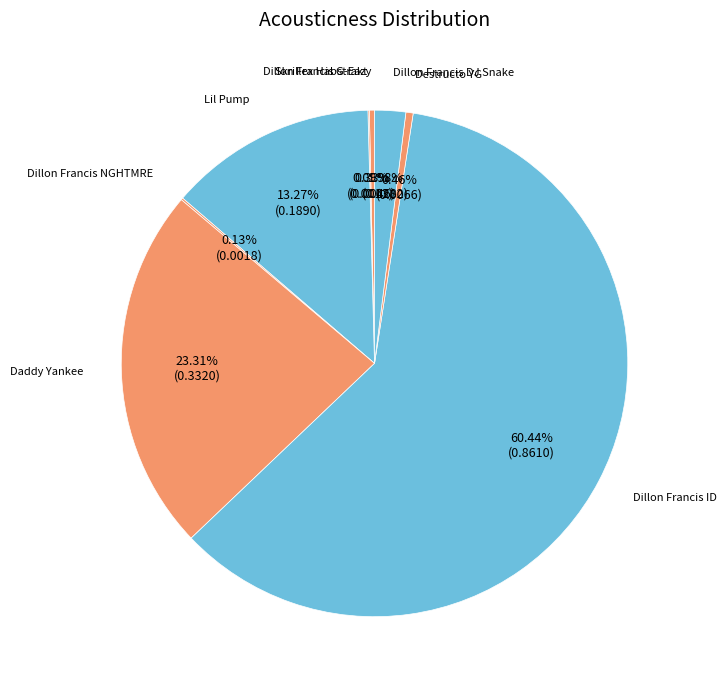

Which slice is the largest?

Dillon Francis ID